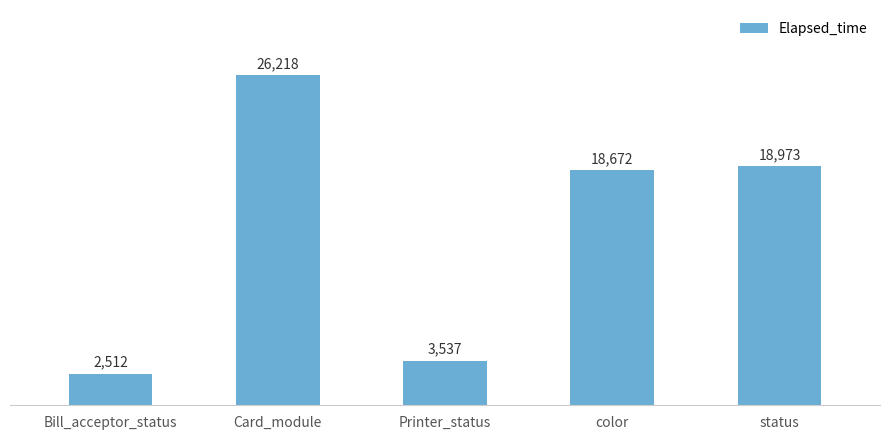

Are the bars grouped side by side (vs. stacked)?

No